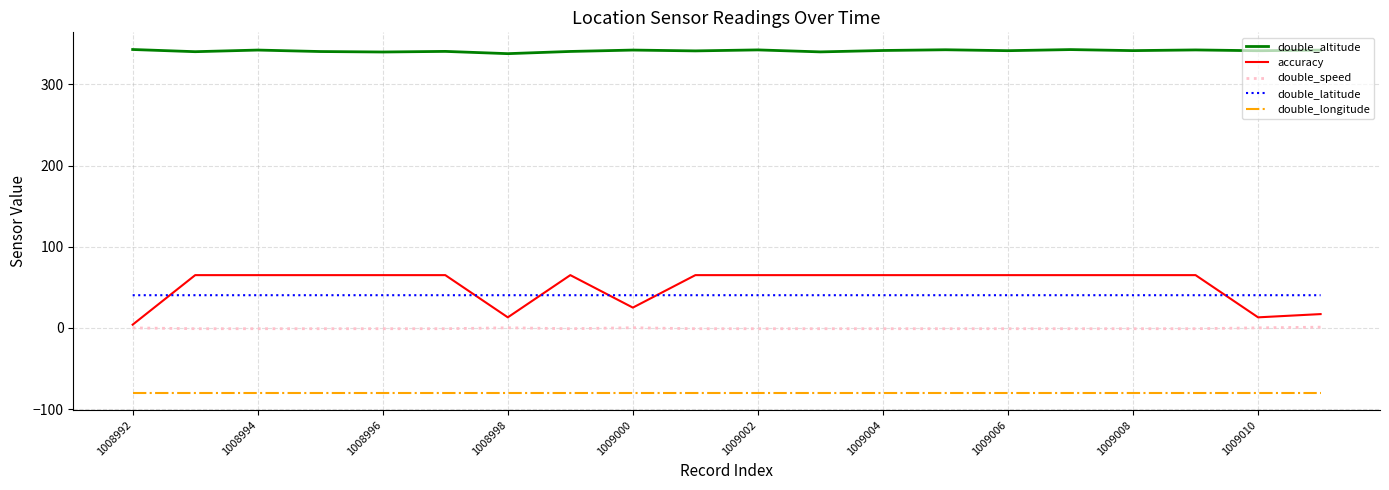

Which series has the largest total across all categories?

double_altitude